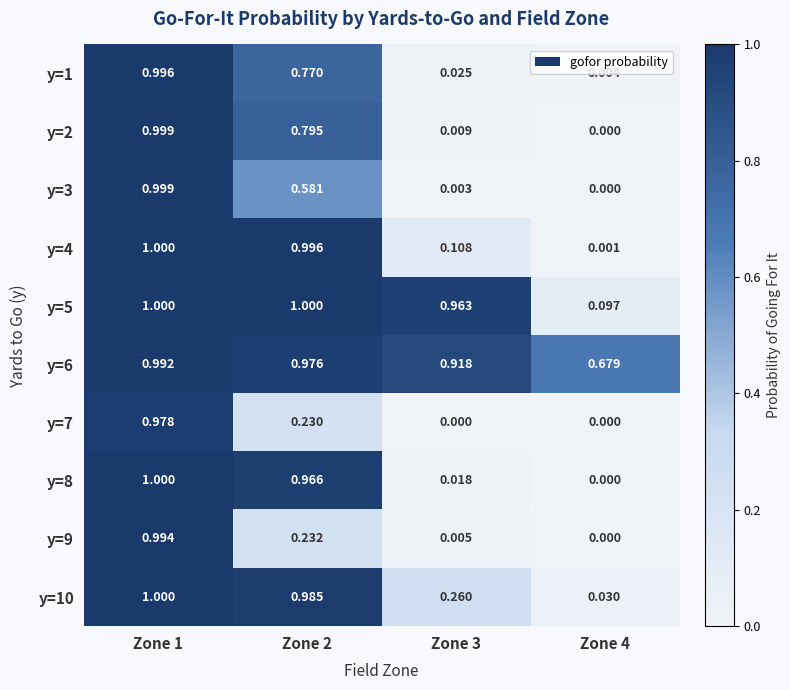

Is the value of y=8 at Zone 1 greater than the value of y=7 at Zone 2?

Yes